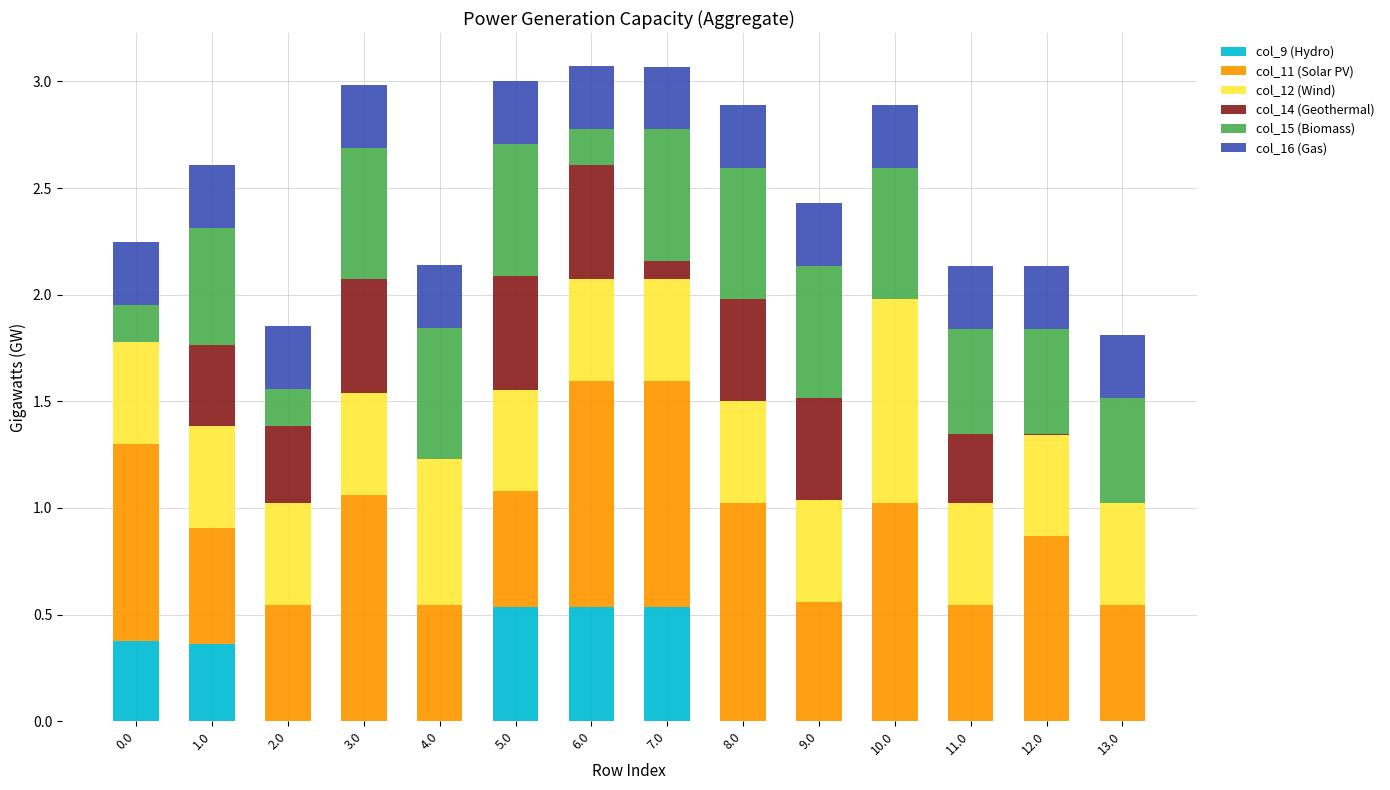

What is the total value across all series at 2.0?

1.9